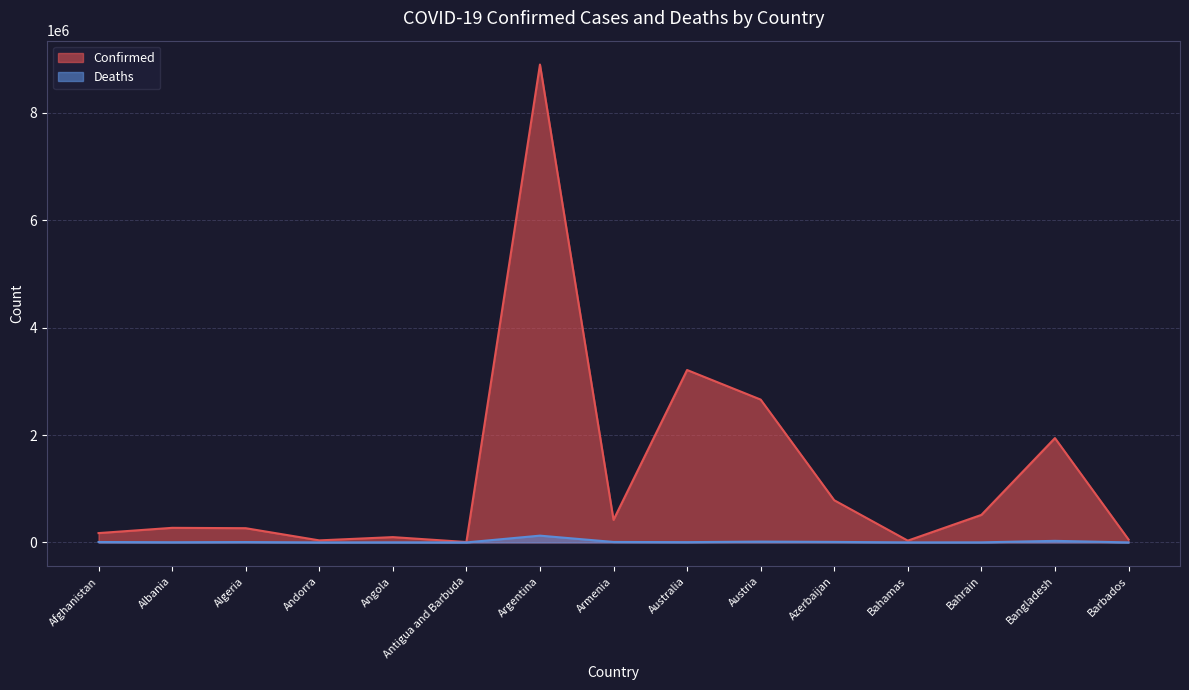

In Deaths, how many points are higher than both neighbors (excluding endpoints)?

5